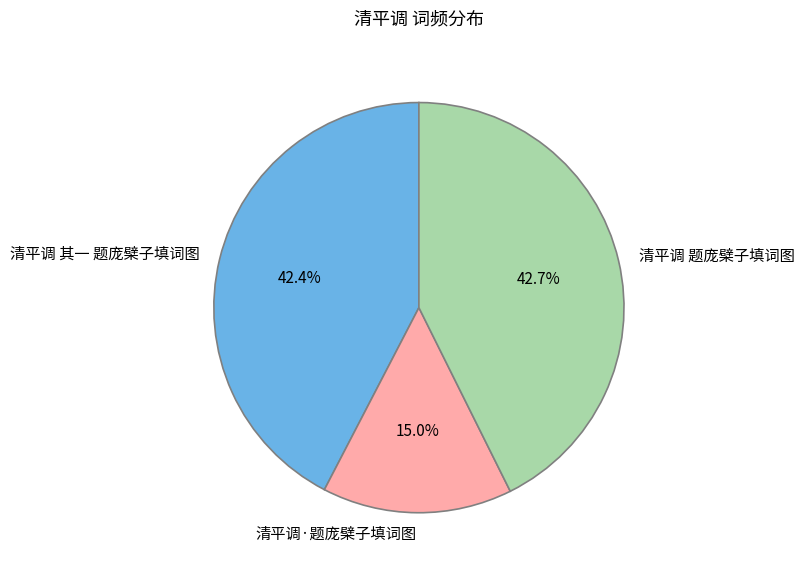

How much of the chart is everything except 清平调·题庞檗子填词图?

85.0%